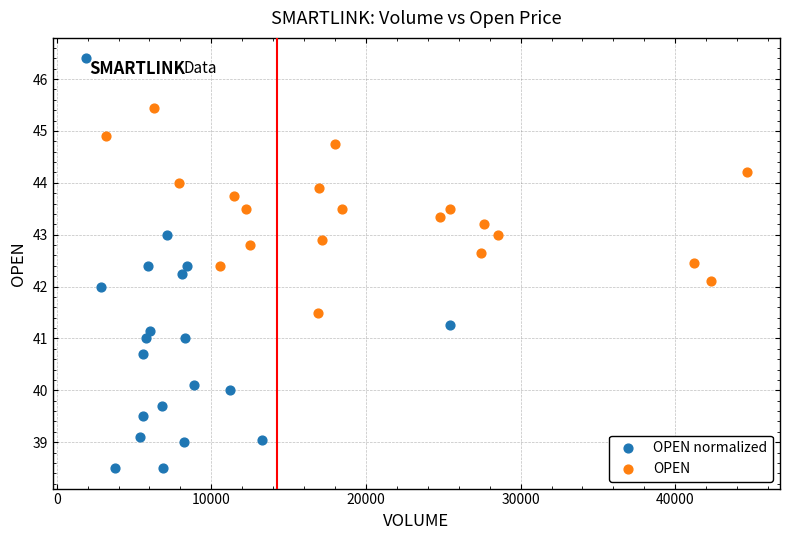

Which series reaches the maximum Y coordinate?

OPEN normalized